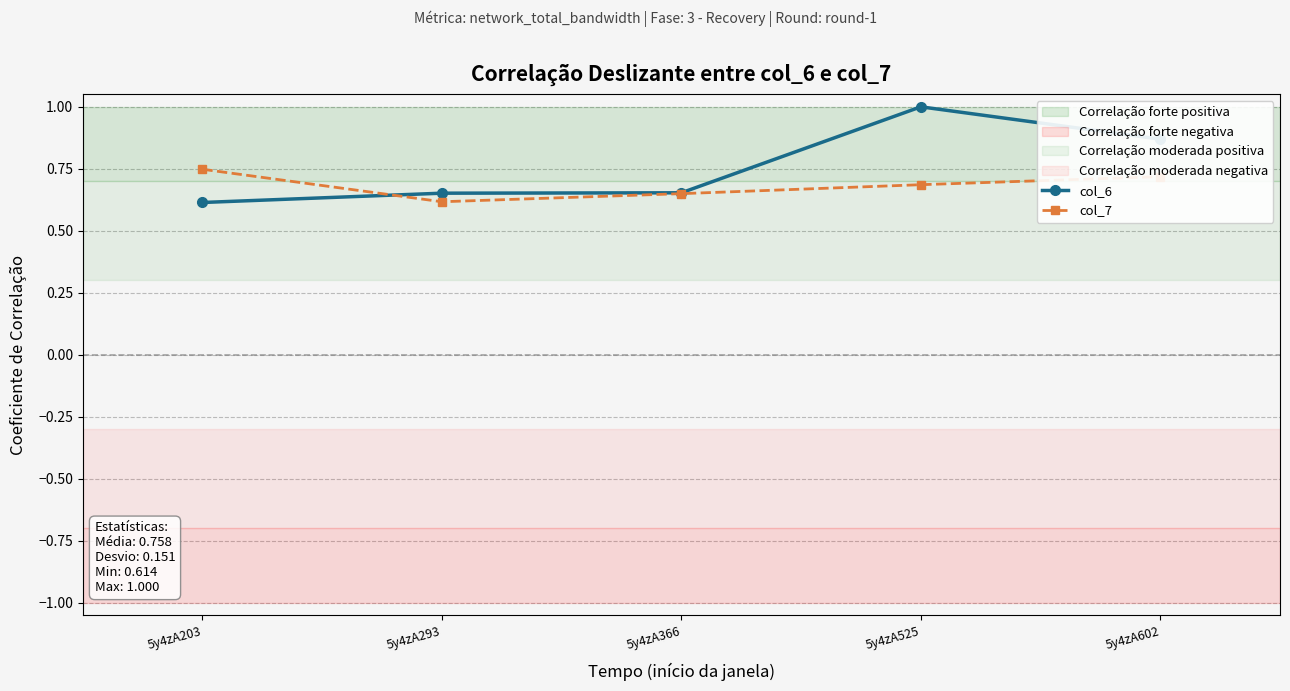

List the labels in order of col_6 value, smallest first.

5y4zA203, 5y4zA293, 5y4zA366, 5y4zA602, 5y4zA525